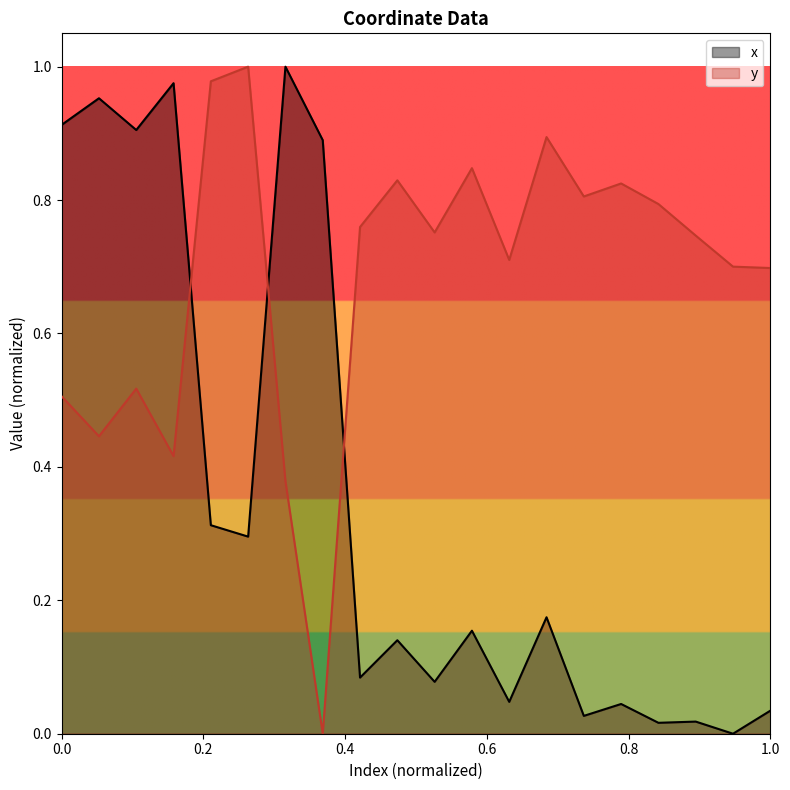

What is the value of the x point at the 9th from the left?

0.1